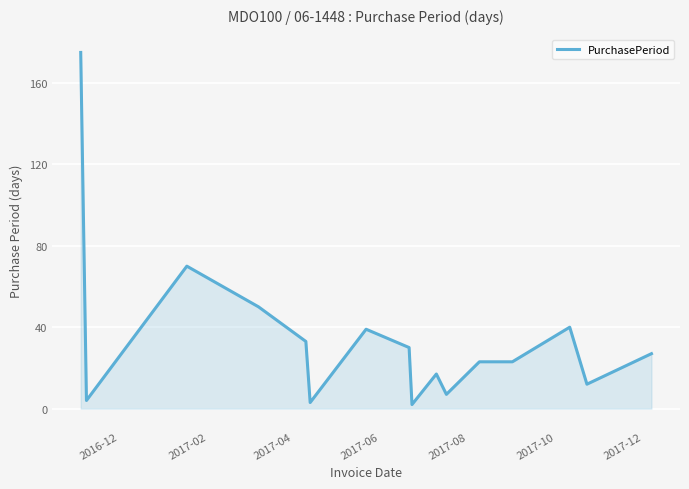

What is the greatest value displayed?

175